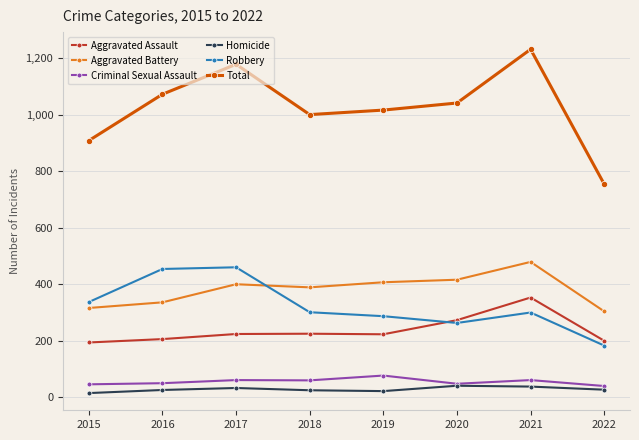

True or false: Homicide and Total cross at least once.

False